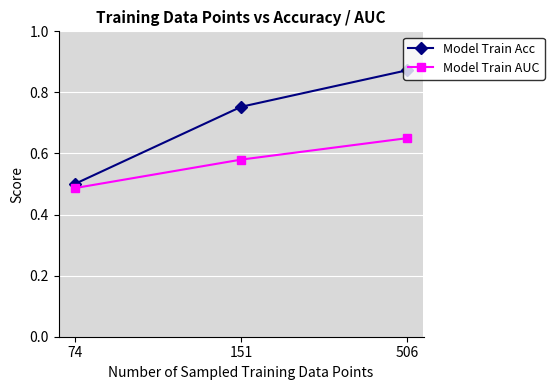

At which label does Model Train Acc reach its peak?

506